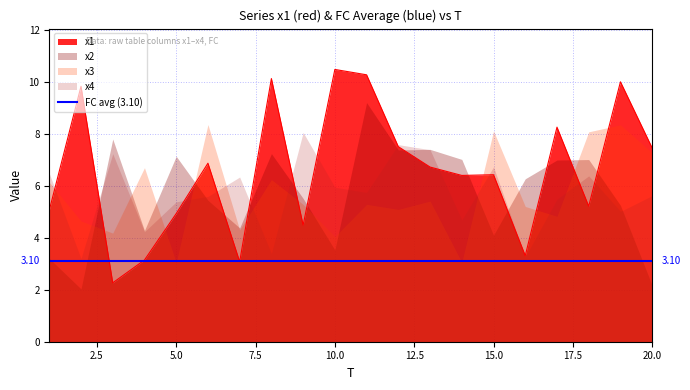

Reading left to right, transcribe all the data shown in this chart.

x1: 5.1	9.8	2.3	3.1	4.9	6.9	3.1	10.1	4.5	10.5	10.3	7.5	6.7	6.4	6.4	3.3	8.3	5.2	10.0	7.4
x2: 3.2	2.0	7.8	4.3	7.1	5.4	4.4	7.2	5.5	3.5	9.2	7.4	7.4	7.0	4.1	6.3	7.0	7.0	5.2	2.2
x3: 6.1	4.6	4.2	6.7	3.0	8.4	4.3	6.2	5.3	4.0	5.3	5.1	5.4	3.1	8.1	5.2	4.8	8.1	8.3	7.3
x4: 6.5	3.2	7.2	4.2	5.4	5.6	6.3	3.4	8.0	5.9	5.7	7.6	7.4	4.7	6.7	3.3	5.5	6.4	5.0	5.6
FC: 1.0	2.0	5.0	1.0	1.0	4.0	2.0	6.0	3.0	5.0	9.0	2.0	5.0	0.0	5.0	3.0	4.0	2.0	2.0	0.0